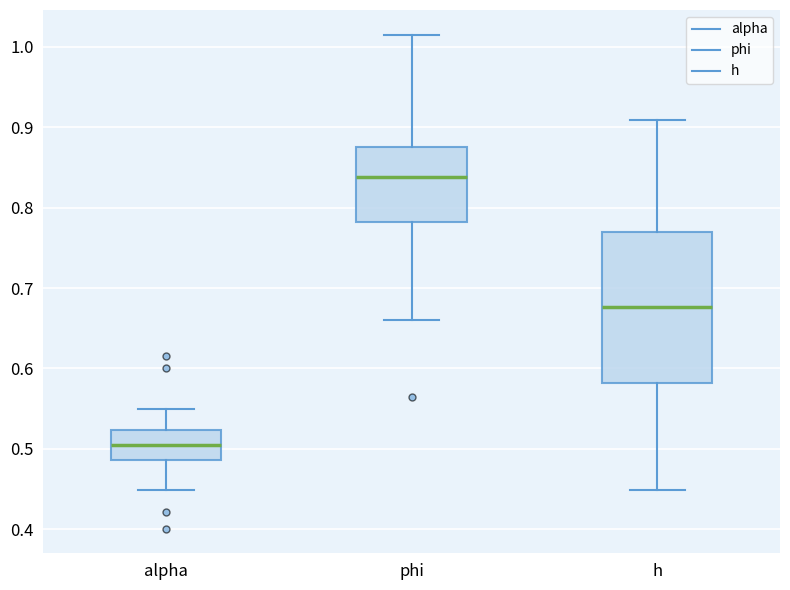

Reading left to right, read every box against the y-axis: the position of its median line, the range the box covers, and the ends of its whiskers. The values are not printed on the chart, so give them approximately, as read against the axis.

alpha: median 0.51, box 0.49 to 0.52, whiskers 0.45 to 0.55
phi: median 0.84, box 0.78 to 0.88, whiskers 0.66 to 1.02
h: median 0.68, box 0.58 to 0.77, whiskers 0.45 to 0.91